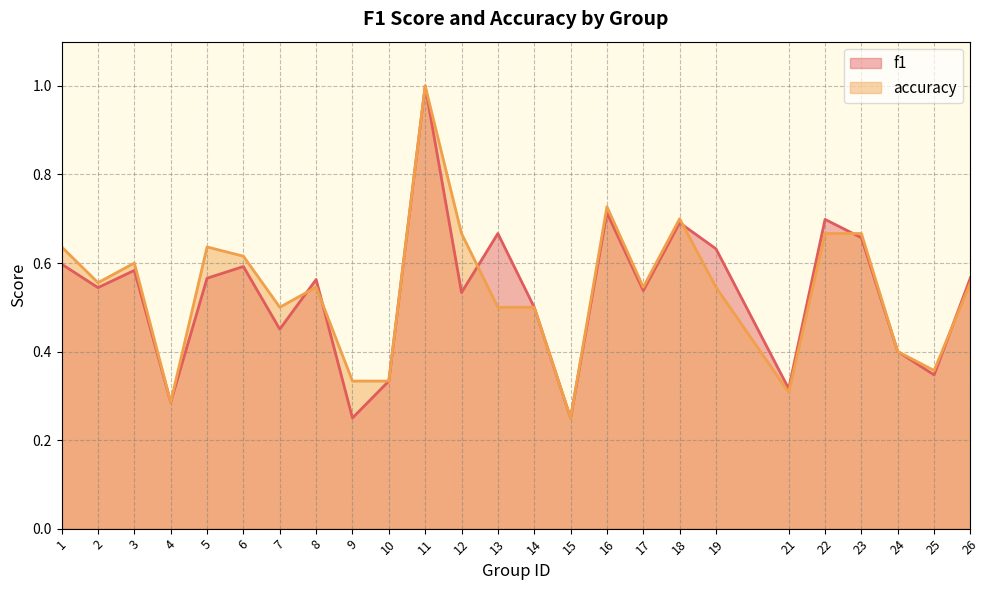

What is the total value across all series at 7?

1.0